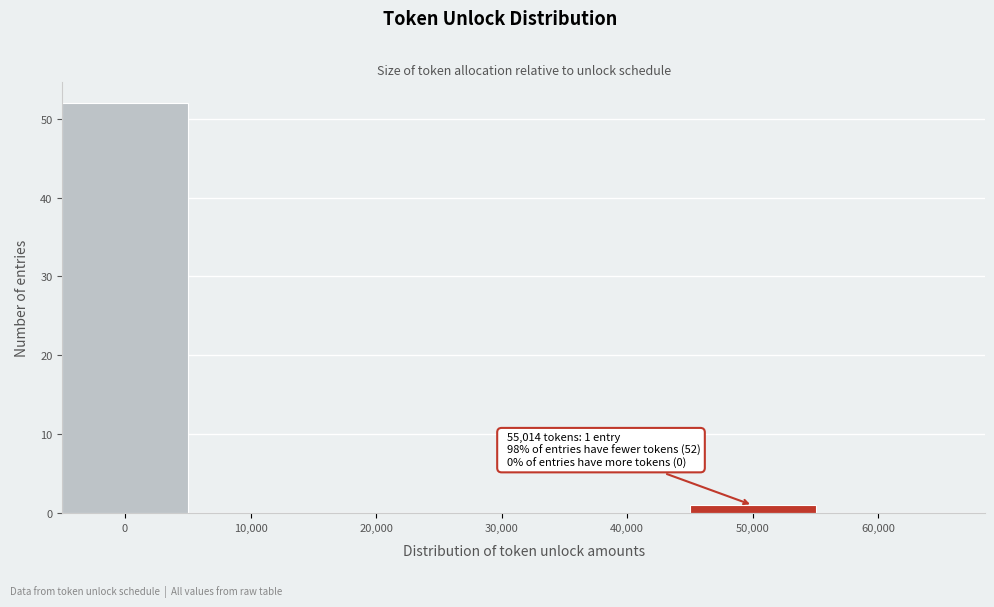

Reading left to right, list all the values displayed in this chart.

0=52	10,000=0	20,000=0	30,000=0	40,000=0	50,000=1	60,000=0